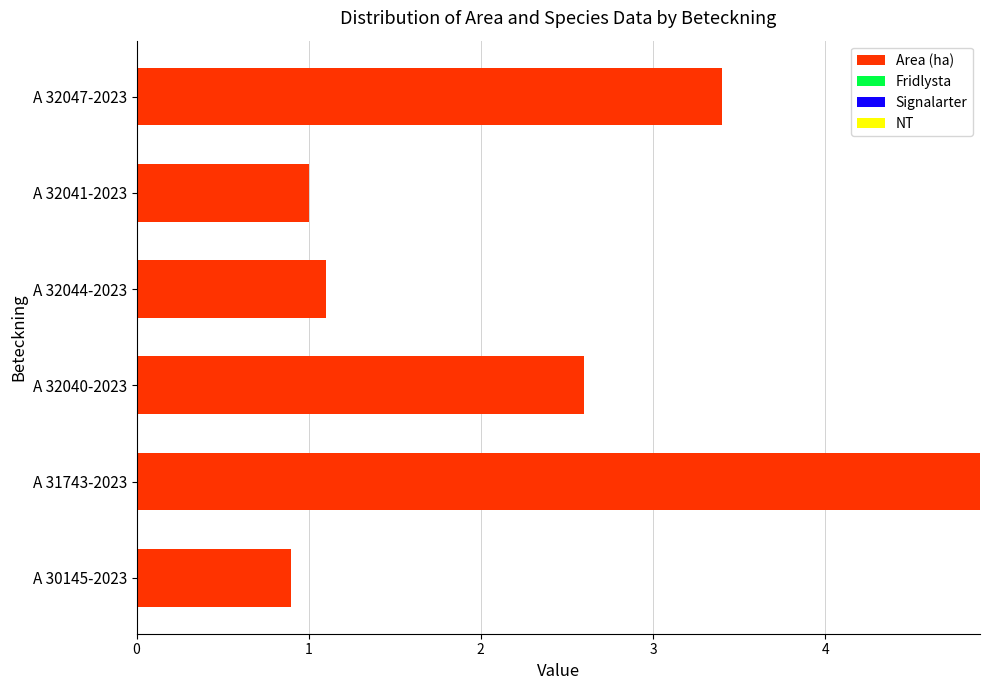

What is the change in value from A 30145-2023 to A 32047-2023?

+2.5